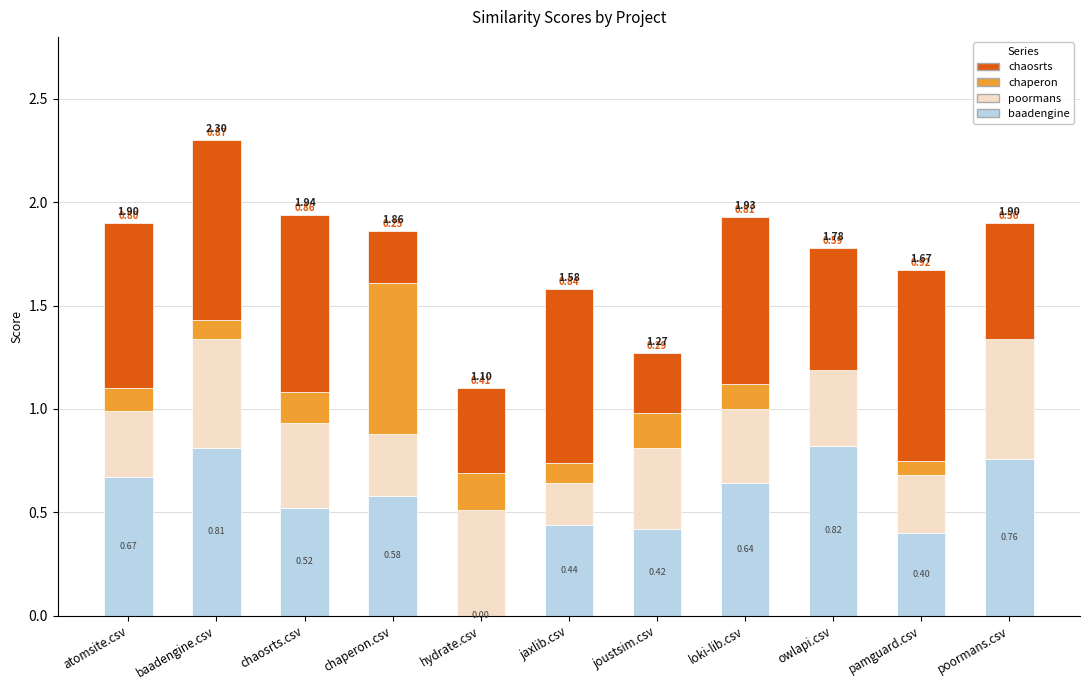

Between baadengine.csv and jaxlib.csv, which series saw the biggest shift?

baadengine